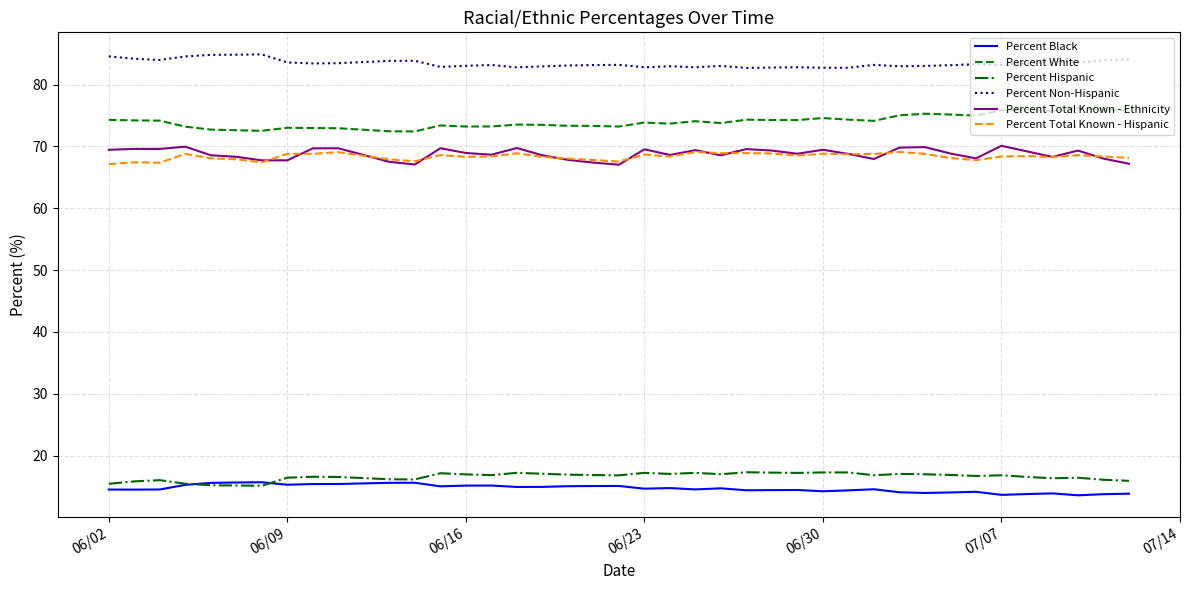

True or false: Percent Non-Hispanic and Percent Black intersect in this chart.

False